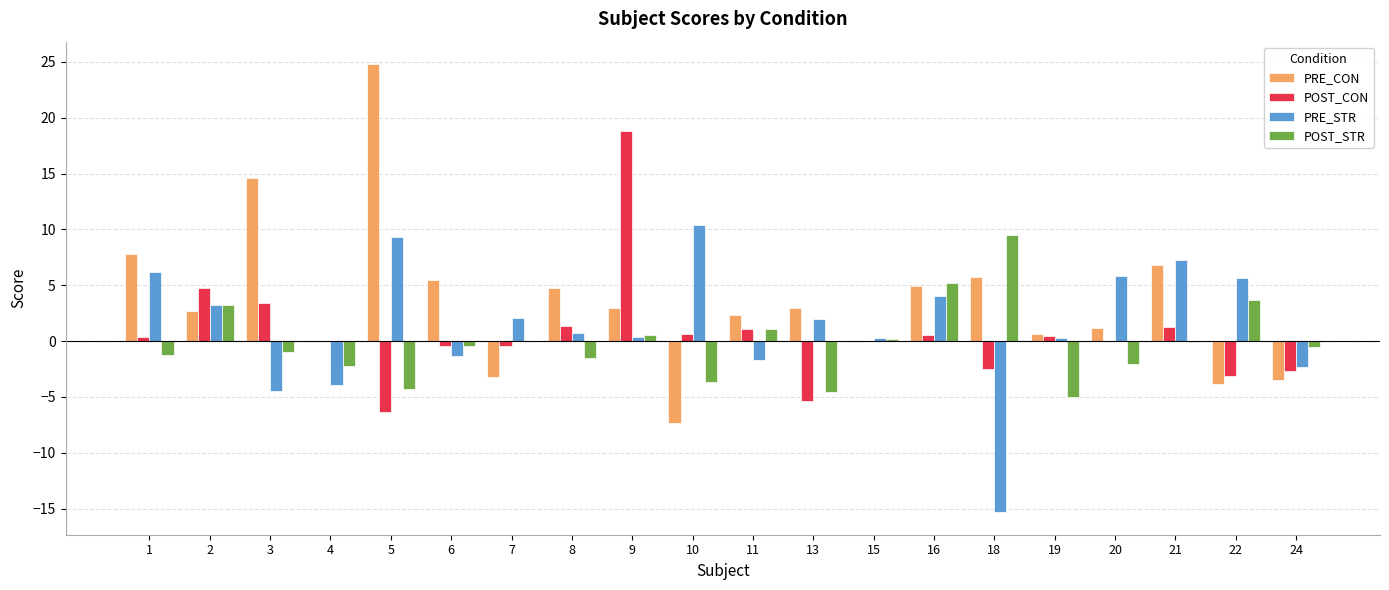

What is the sum of all PRE_STR values?

28.4